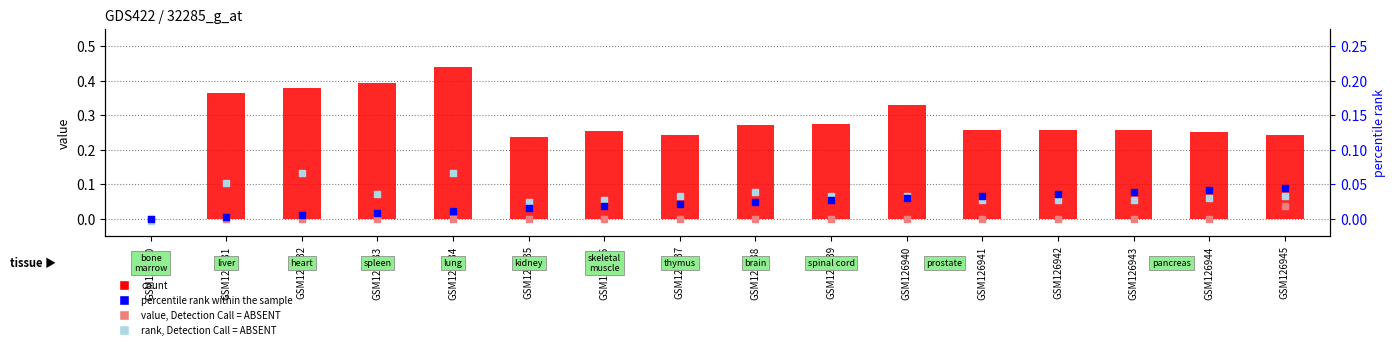

Which series has the largest Y range (max minus min)?

col_3 (value)